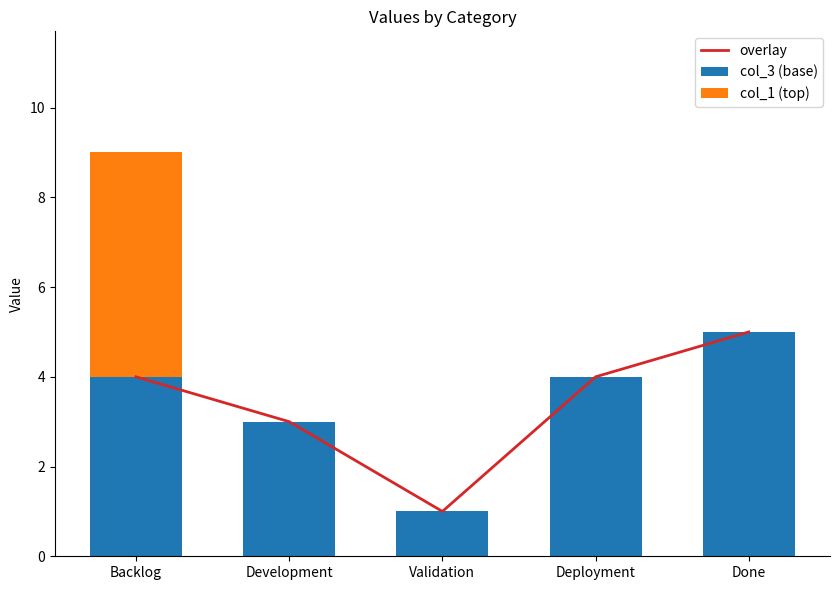

The col_3 (base) series shows 3 at Done. True or false?

False